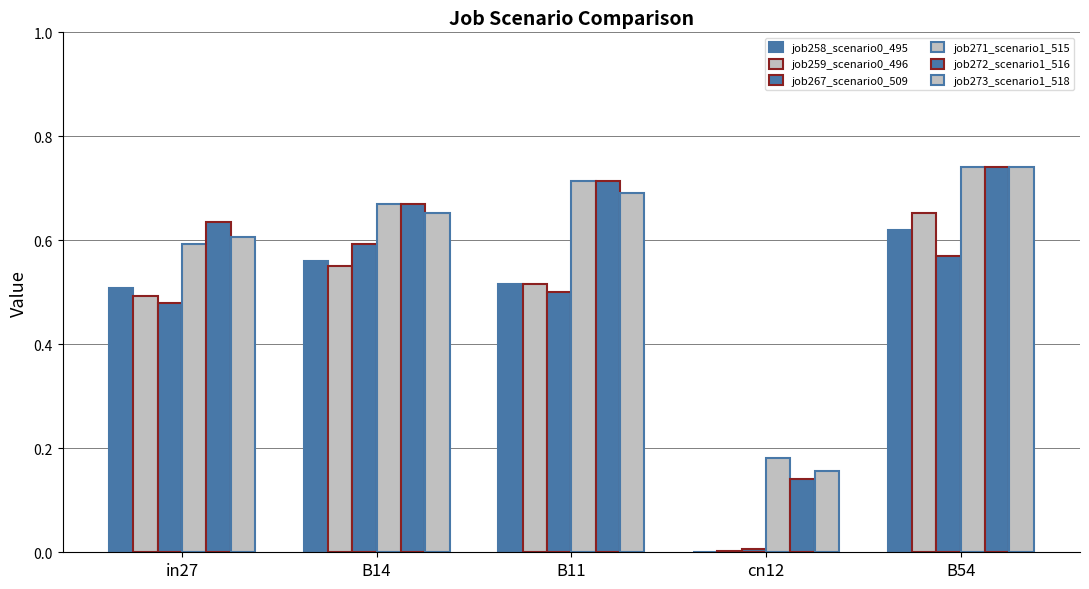

The value of job258_scenario0_495 at in27 is 0.7. True or false?

False